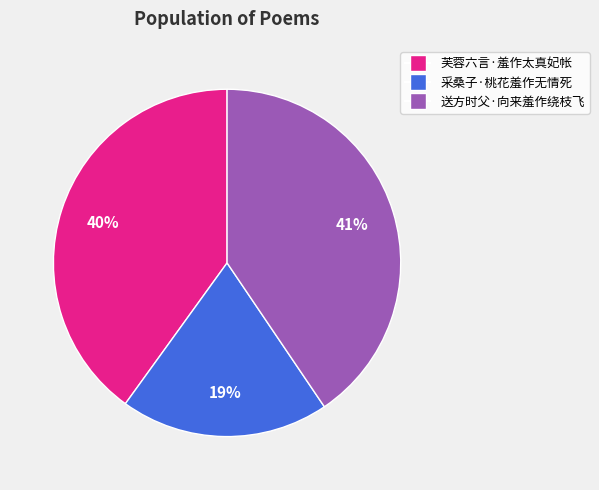

How many slices are in this pie chart?

3